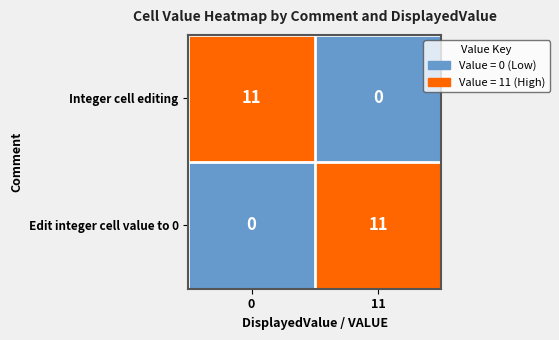

Where is Integer cell editing nearest to the value 5?

11